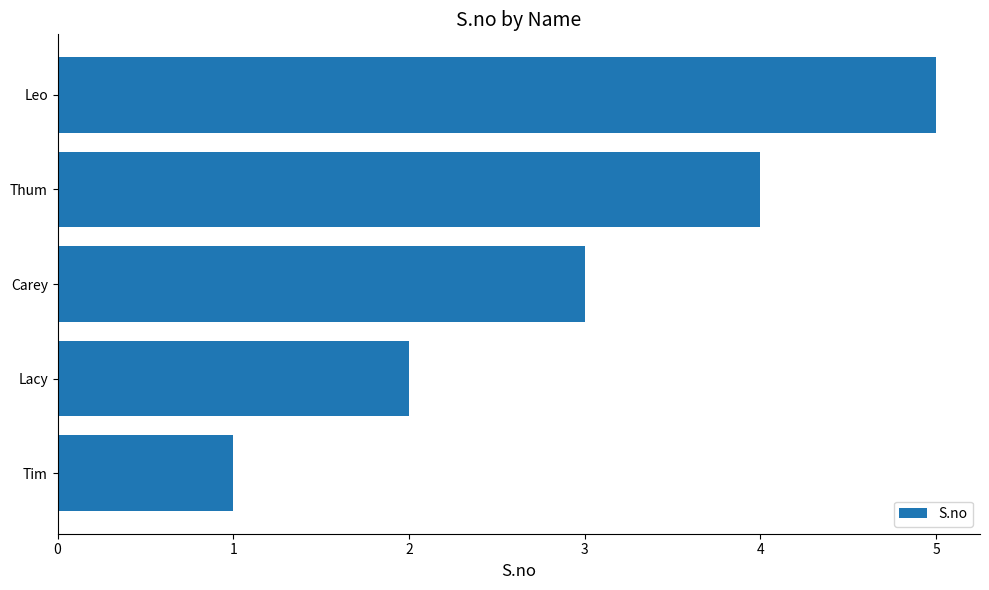

Which has a higher value, Tim or Lacy?

Lacy